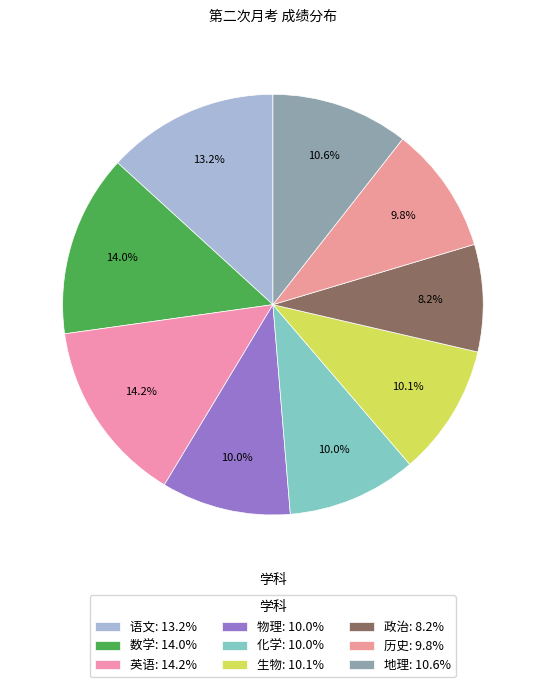

The 地理 slice represents 11% of the pie. True or false?

True